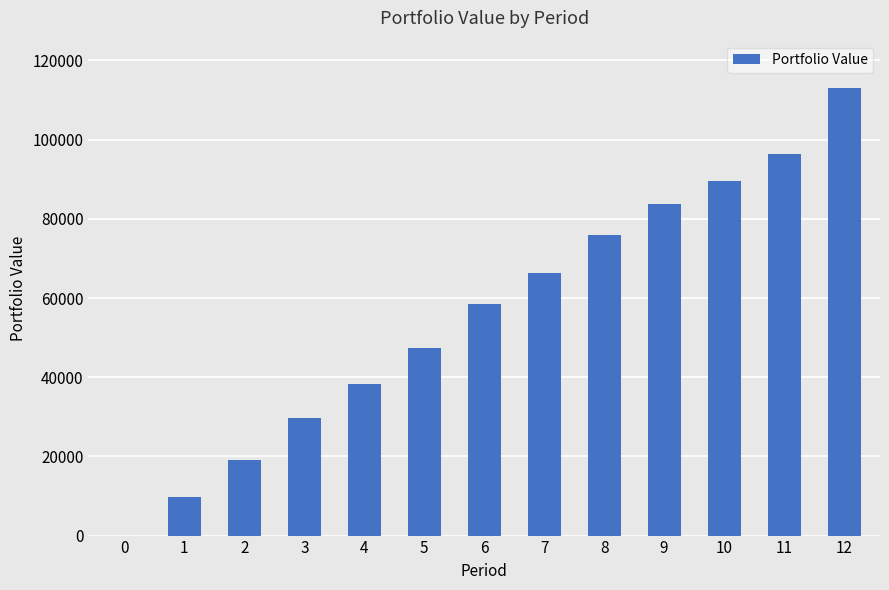

Reading left to right, extract all data points from this chart.

0=0.0	1=9740.3	2=19010.9	3=29647.9	4=38400.7	5=47431.3	6=58410.1	7=66223.8	8=75868.7	9=83791.4	10=89571.7	11=96312.3	12=112943.2